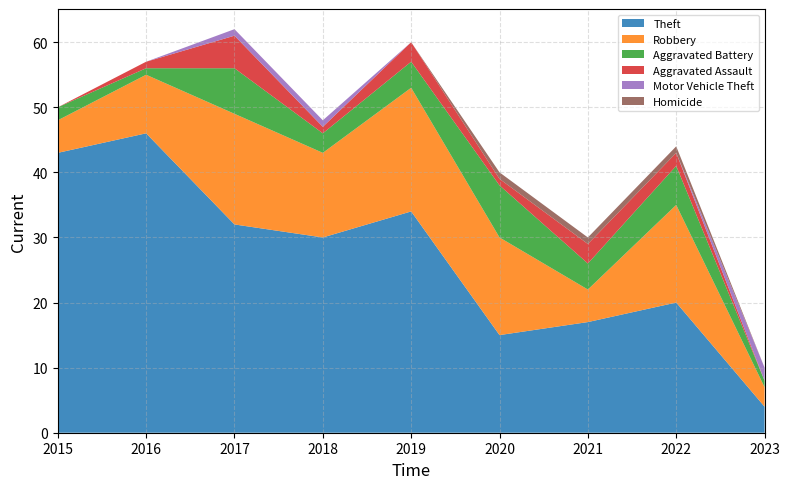

Reading left to right, what are all the values shown in this chart?

Theft: 2015=43	2016=46	2017=32	2018=30	2019=34	2020=15	2021=17	2022=20	2023=4
Robbery: 2015=5	2016=9	2017=17	2018=13	2019=19	2020=15	2021=5	2022=15	2023=3
Aggravated Battery: 2015=2	2016=1	2017=7	2018=3	2019=4	2020=8	2021=4	2022=6	2023=1
Aggravated Assault: 2015=0	2016=1	2017=5	2018=1	2019=3	2020=1	2021=3	2022=2	2023=0
Motor Vehicle Theft: 2015=0	2016=0	2017=1	2018=1	2019=0	2020=0	2021=0	2022=0	2023=2
Homicide: 2015=0	2016=0	2017=0	2018=0	2019=0	2020=1	2021=1	2022=1	2023=0